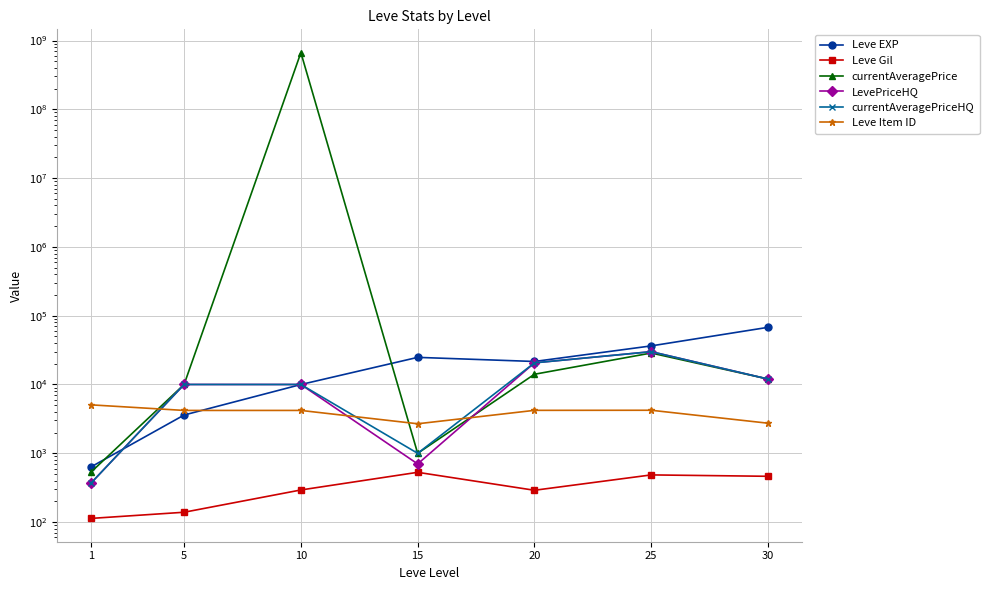

Count the number of data series in this chart.

6